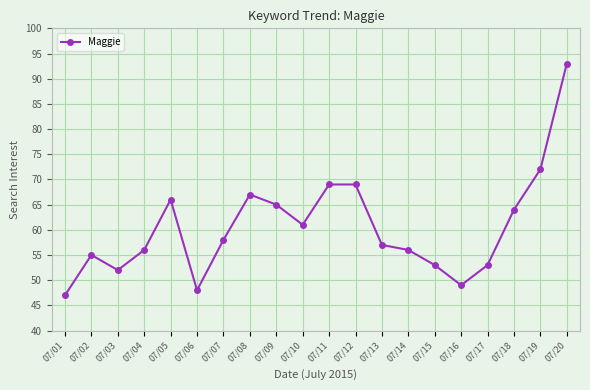

Approximately how many times larger is the value at 07/02 compared to 07/05?

0.8